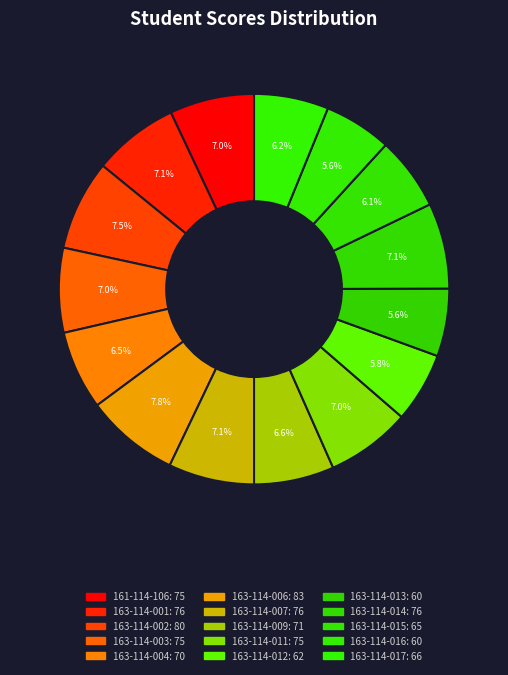

Between 161-114-106 and 163-114-011, which is larger?

161-114-106